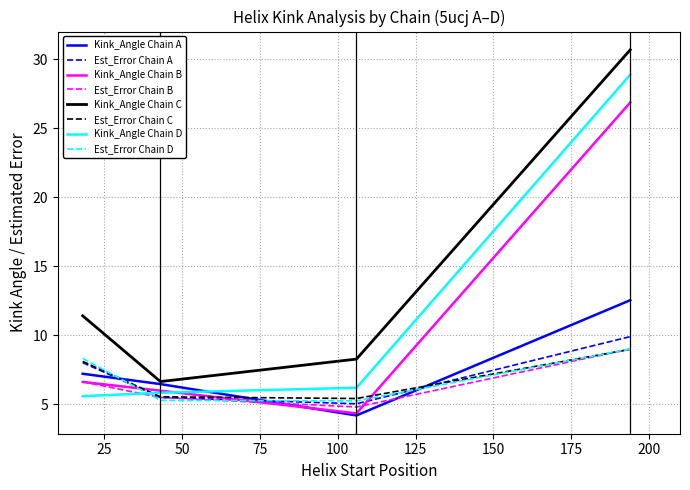

What is the greatest value displayed?

30.7